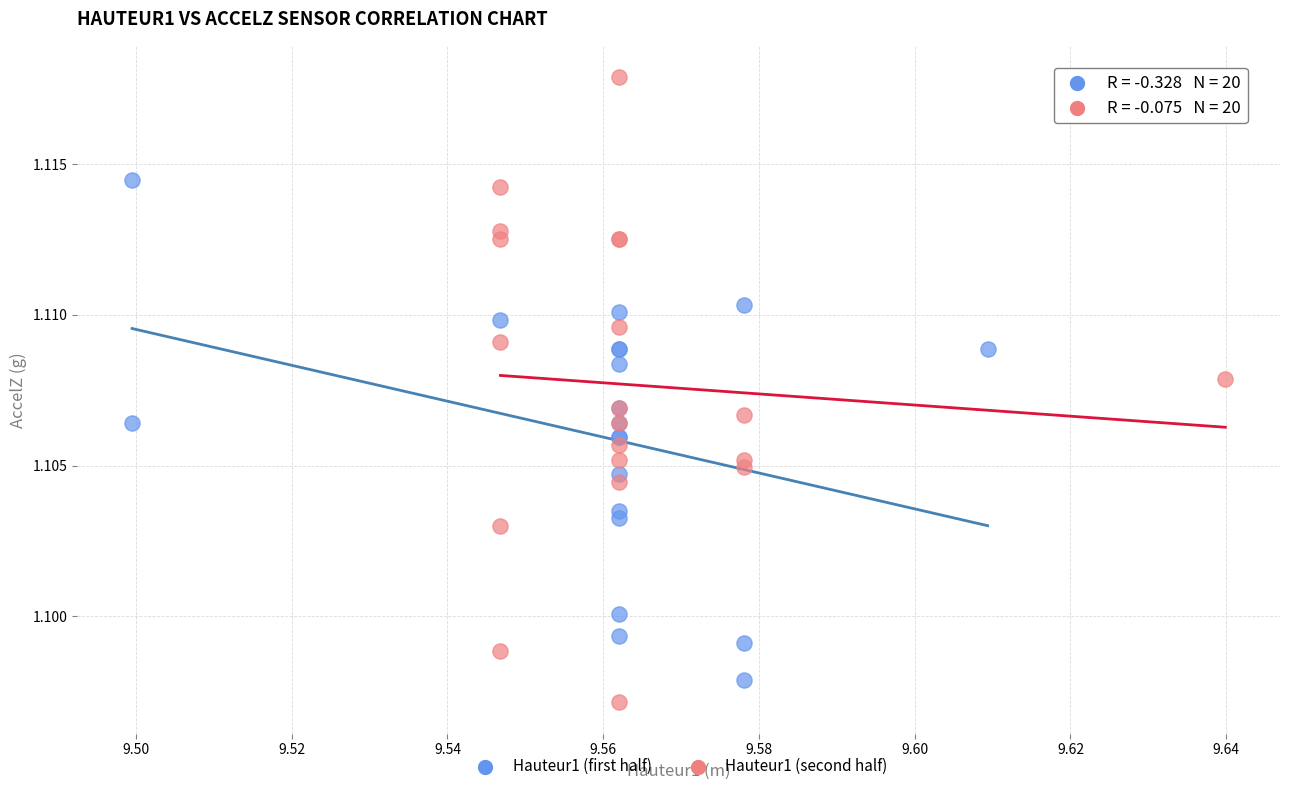

Which series reaches the maximum Y coordinate?

Hauteur1 (second half)